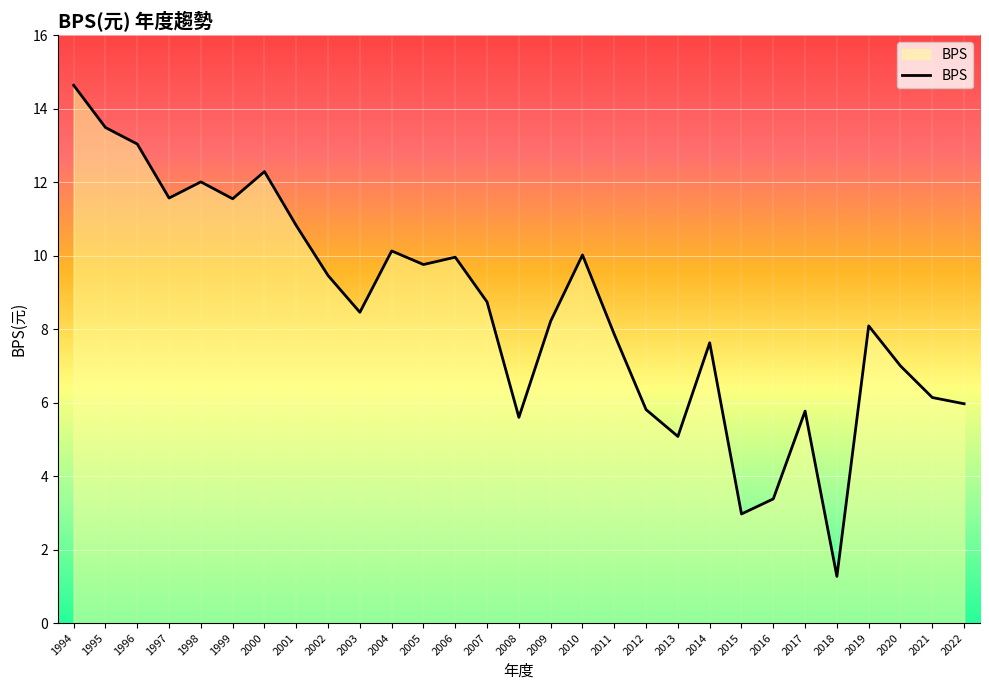

Read the value at 2011.

7.9